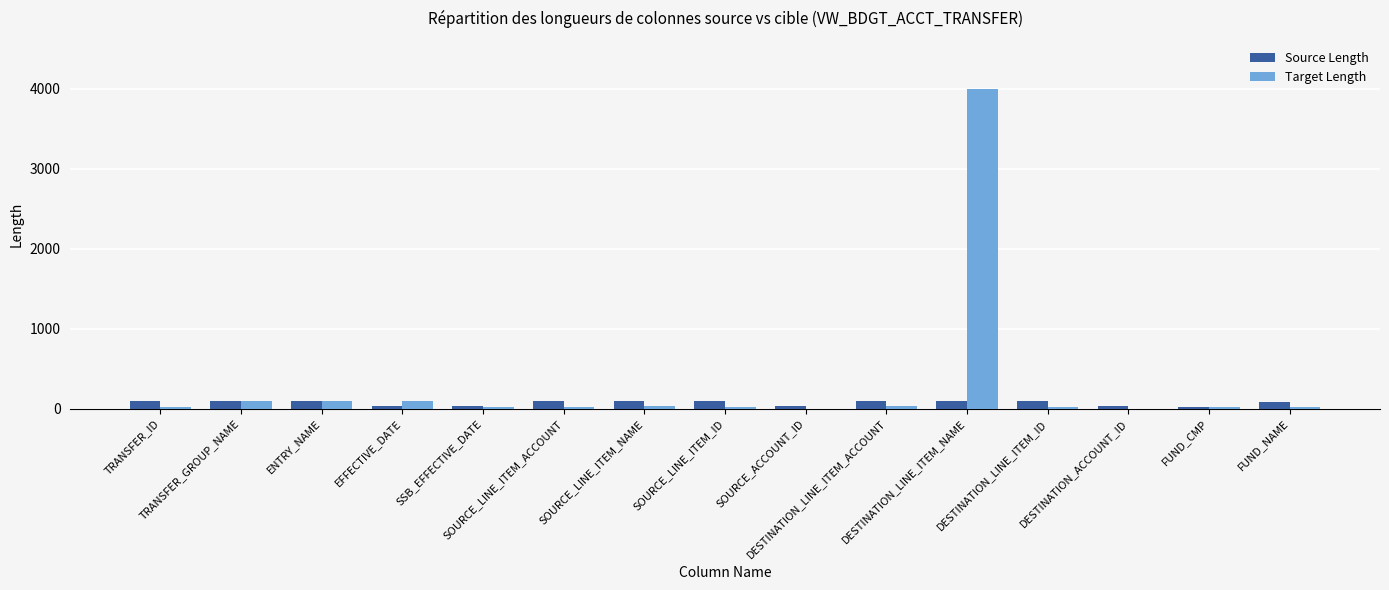

Count the number of categories in the chart.

15